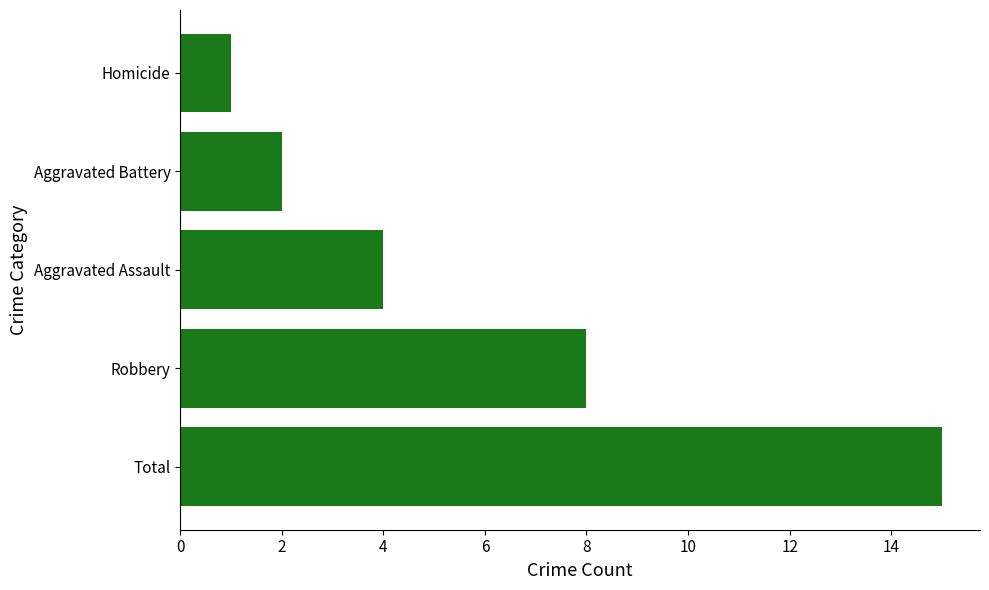

What is the difference between the values at Aggravated Battery and Robbery?

6